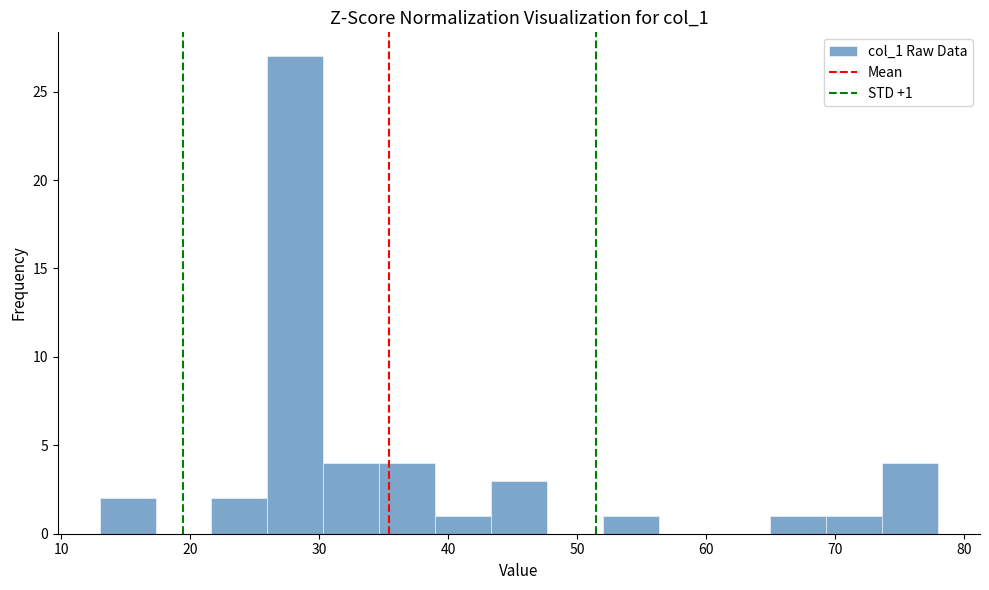

Which range on the x-axis has the tallest bar?

26 to 30